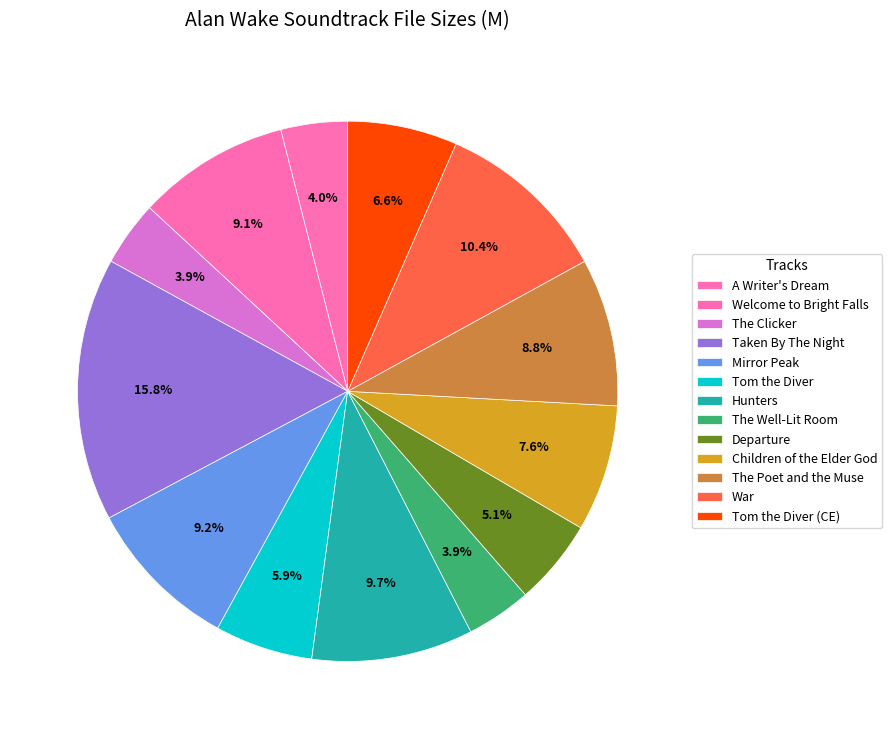

How many segments does this pie chart have?

13